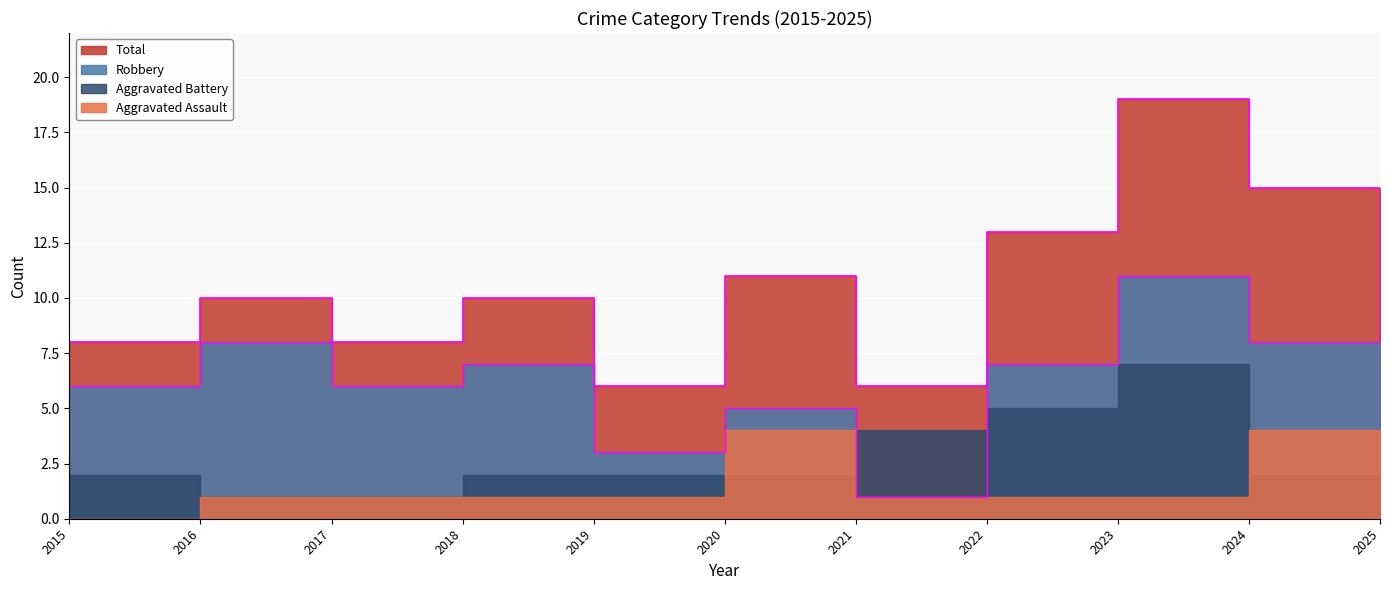

What is the difference between the second highest and minimum values in the Total series?

9